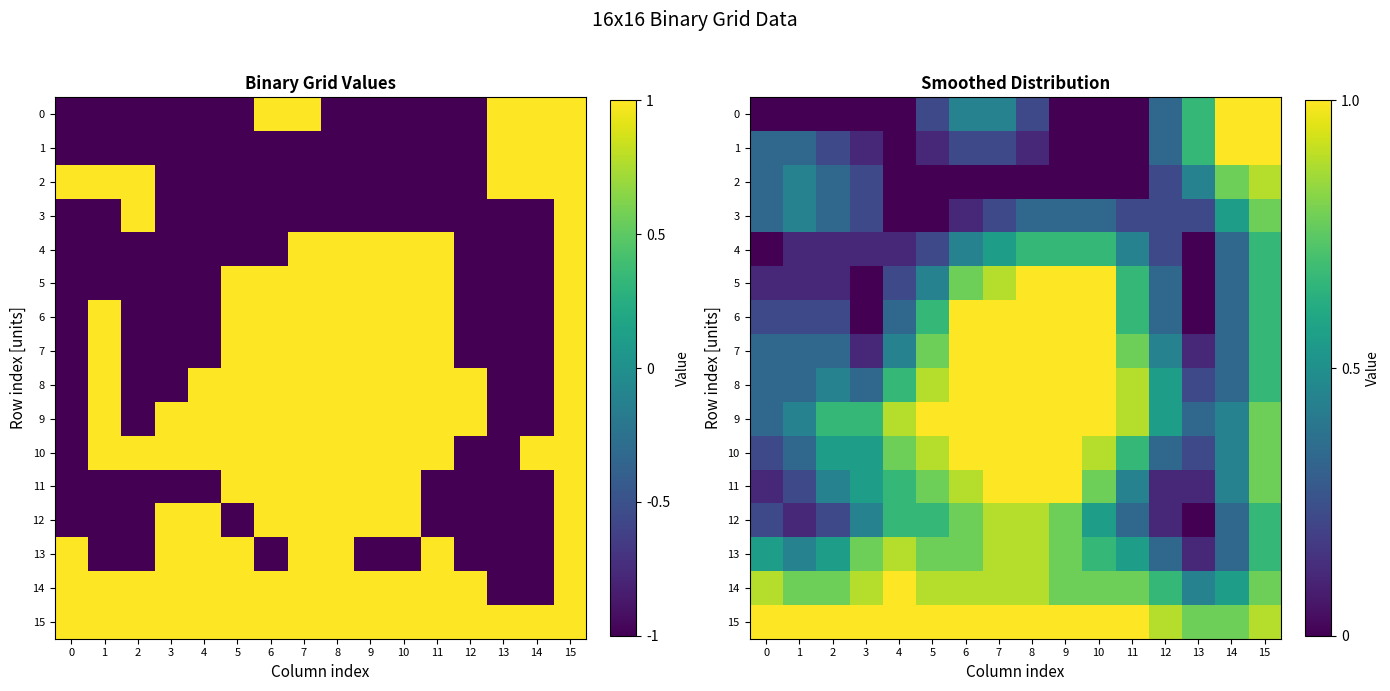

What is the spread (max minus min) of values at 1?

1.0